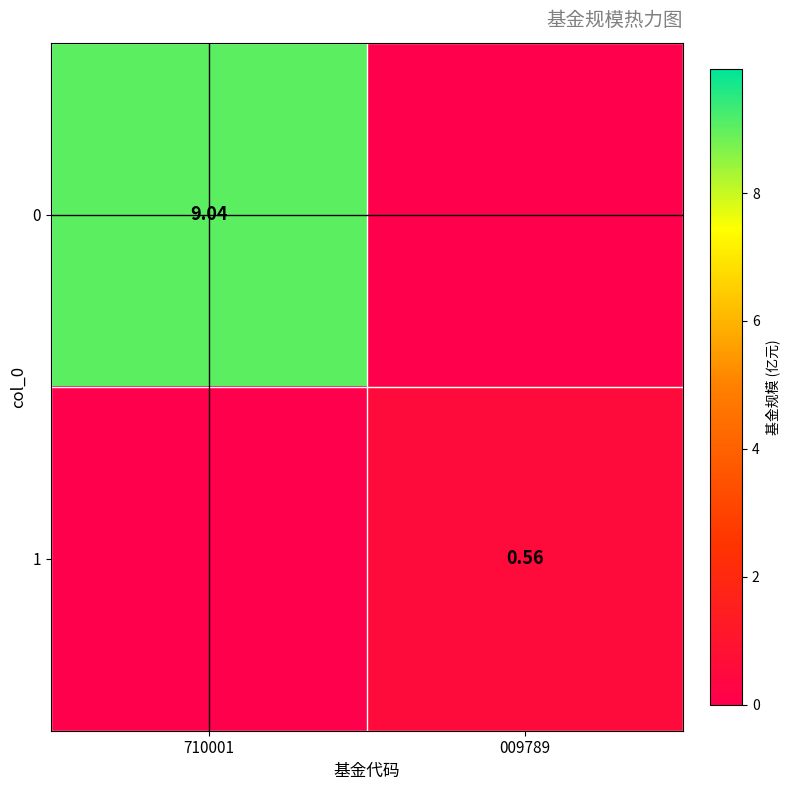

What is the average value of the 1 series?

0.3